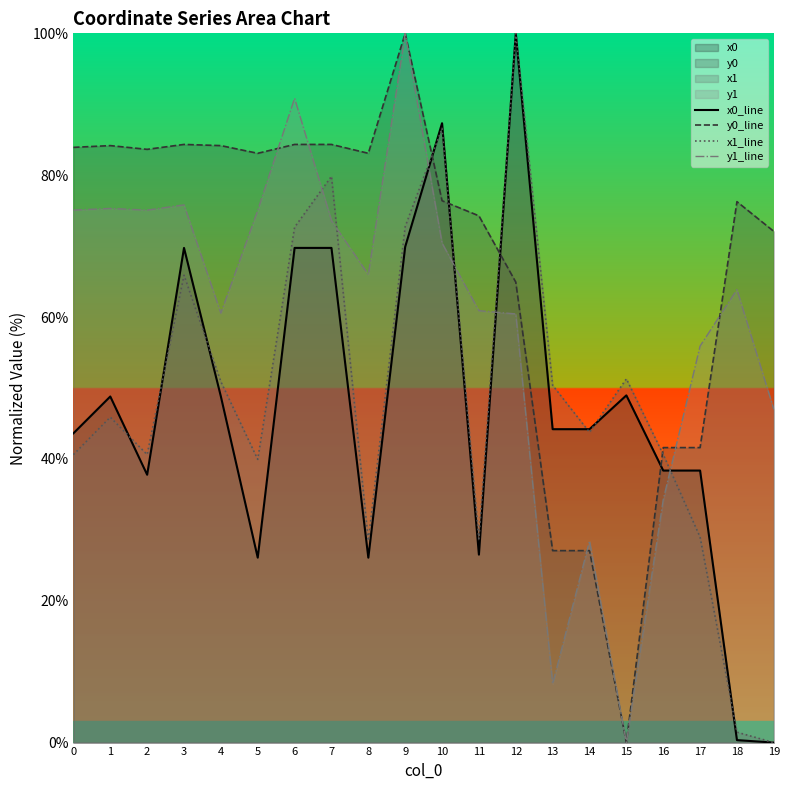

In x1_line, how many points are lower than both neighbors (excluding endpoints)?

5